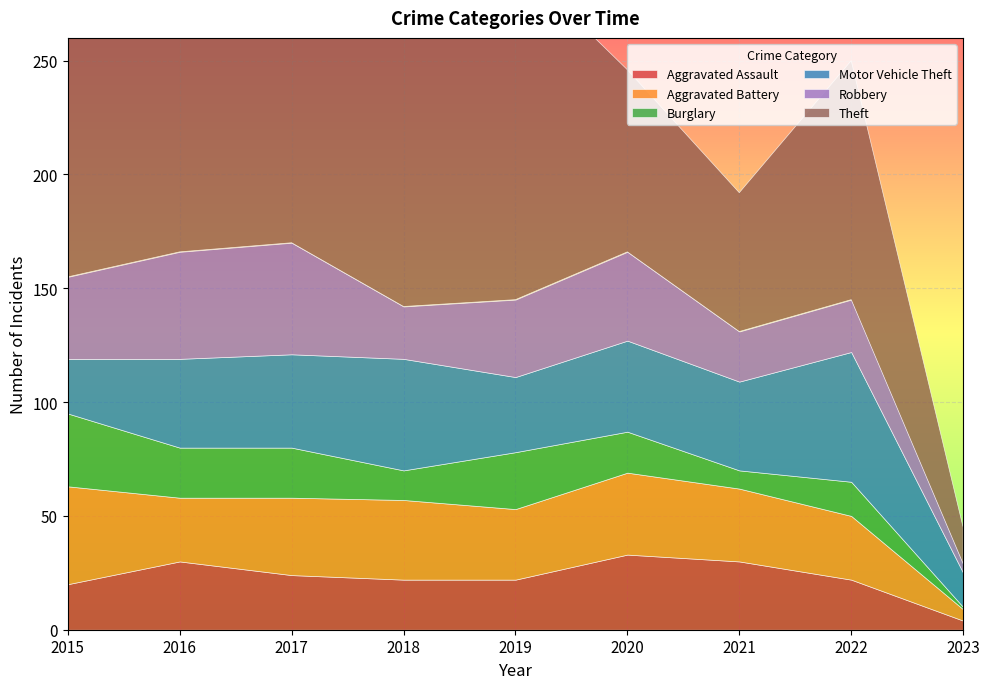

What is the value of the Aggravated Assault point at the 2nd from the left?

30